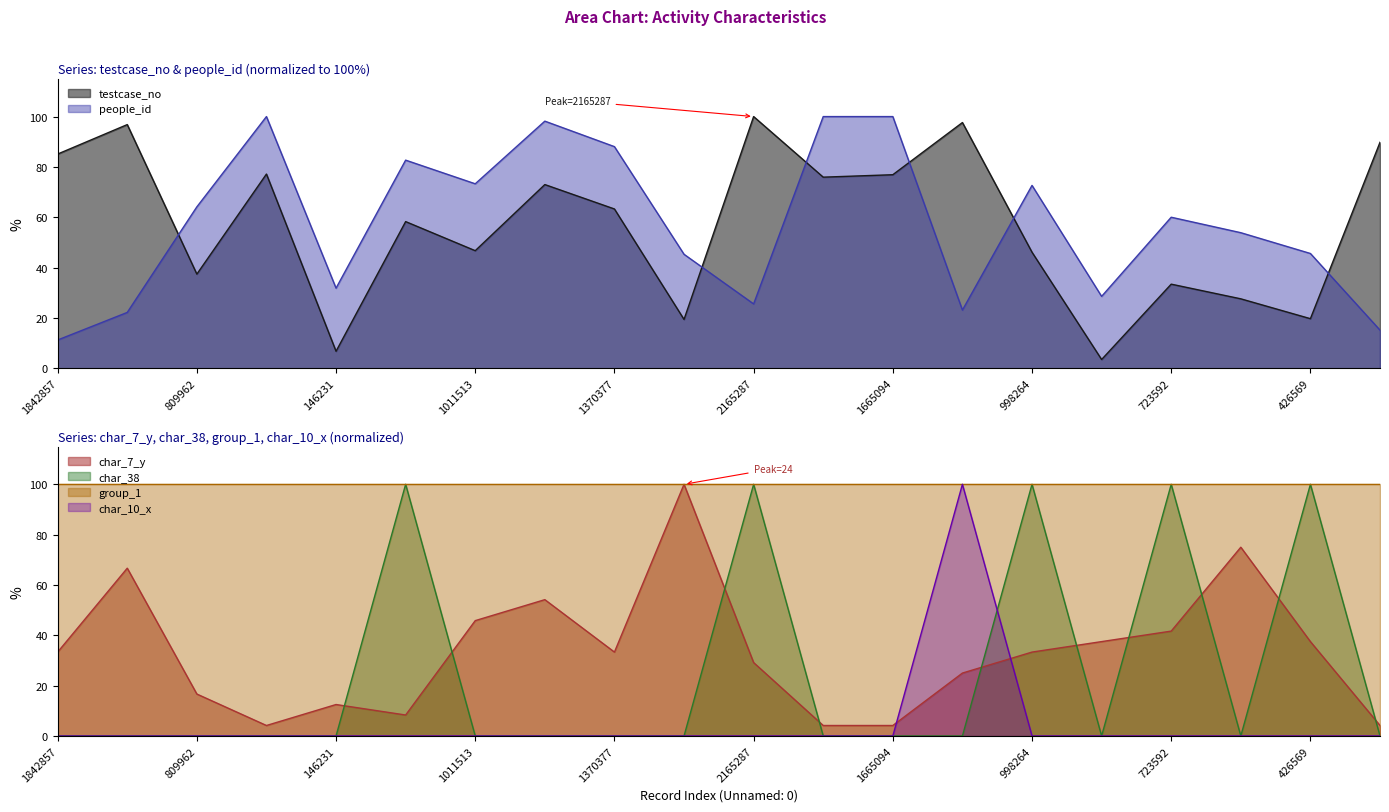

What is the sum of the people_id values at 2165287 and 1665094?

125.6